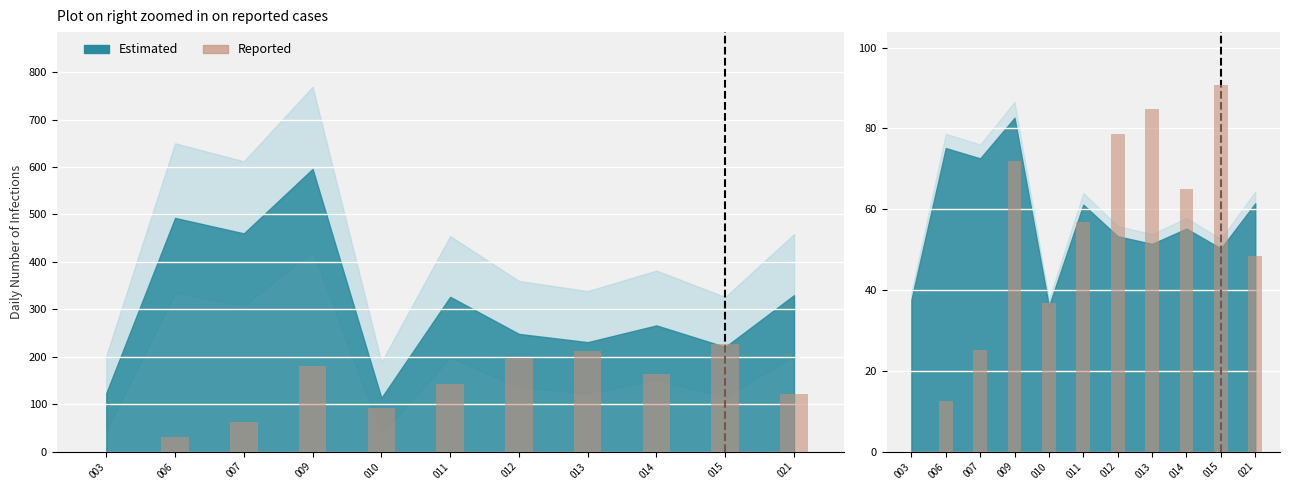

How many data points in bal are less than 56?

5